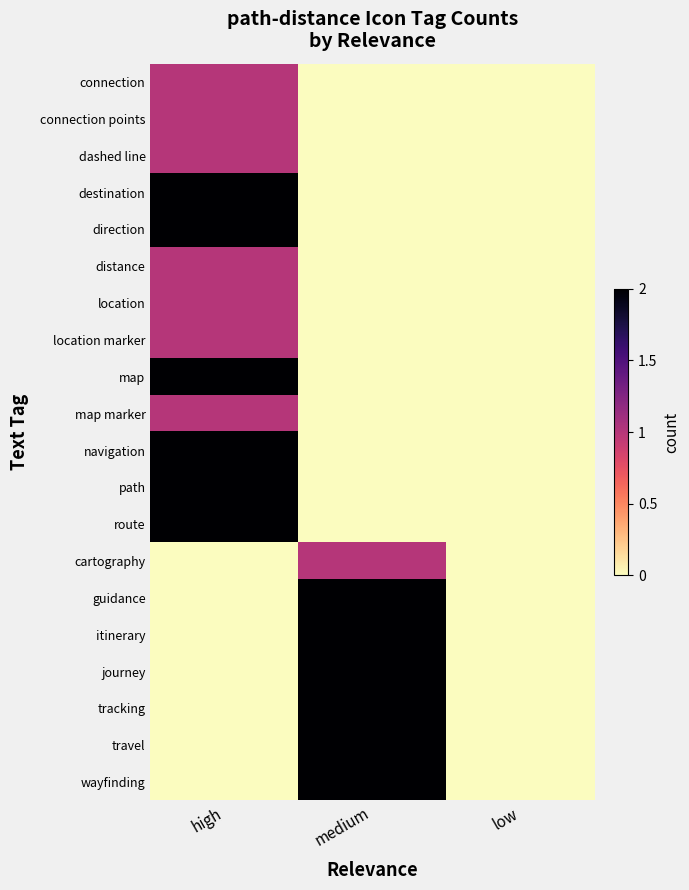

Which label corresponds to the smallest value in the chart?

medium